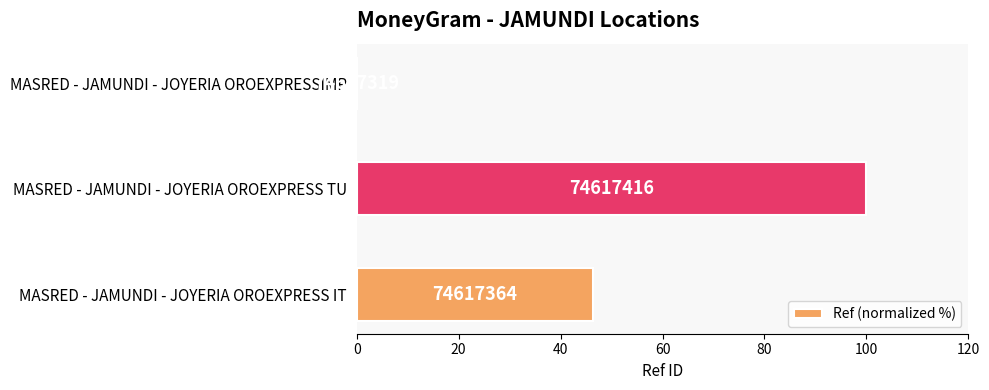

How many data points are less than 46?

1